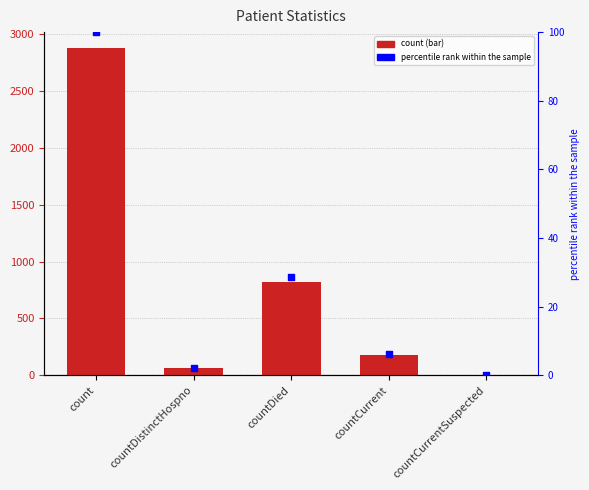

Which series has the widest spread of Y values?

count